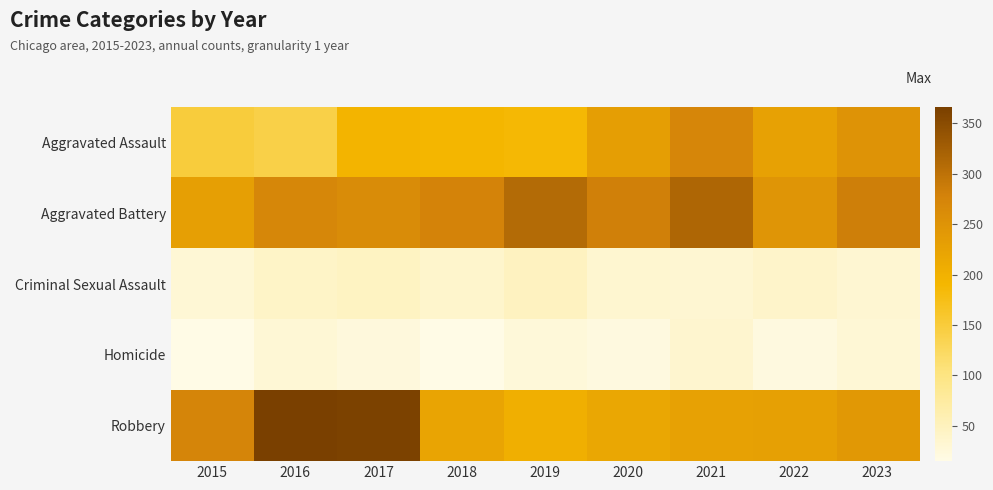

At 2023, list the series in order from smallest to largest.

Homicide, Criminal Sexual Assault, Robbery, Aggravated Assault, Aggravated Battery